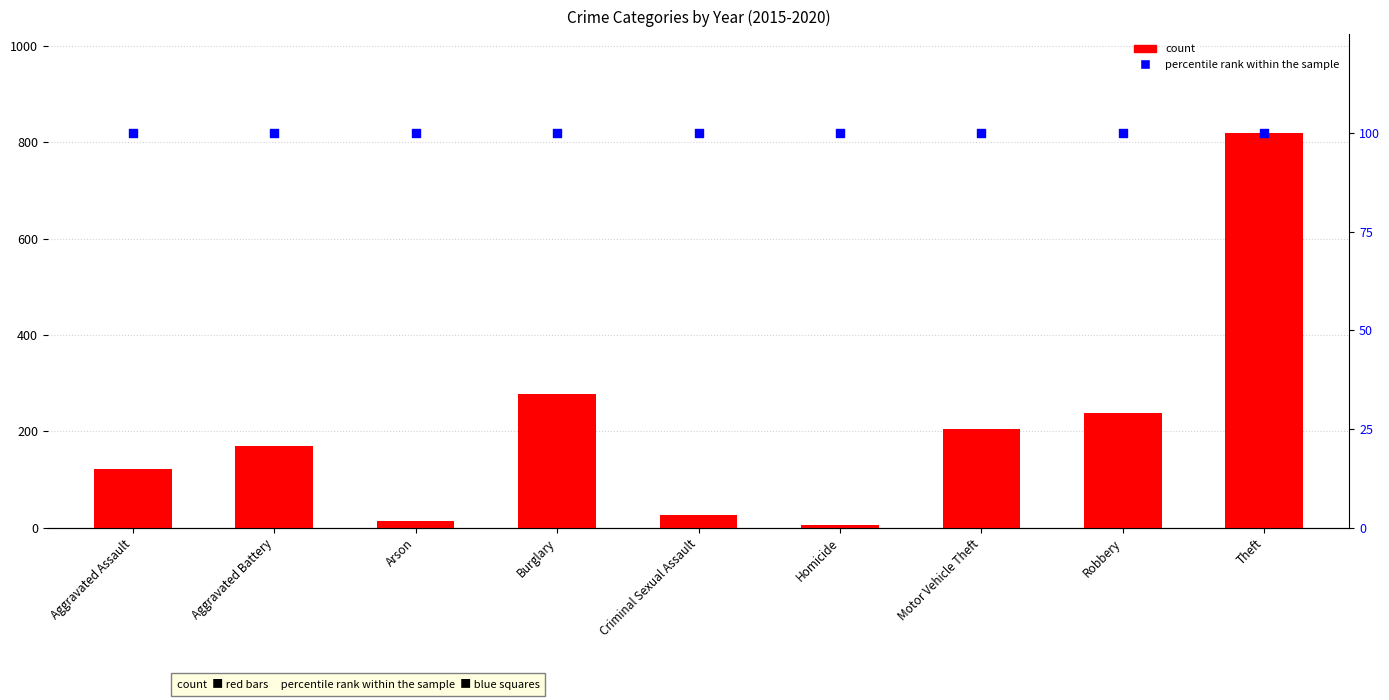

At which category is the sum across all series the highest?

Theft